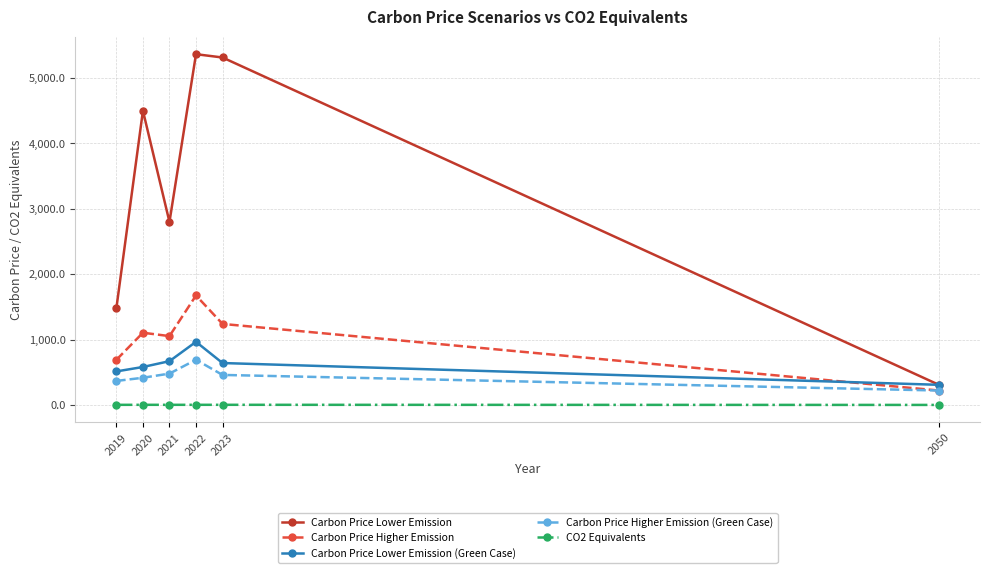

The Carbon Price Lower Emission series shows 307.4 at 2050. True or false?

True